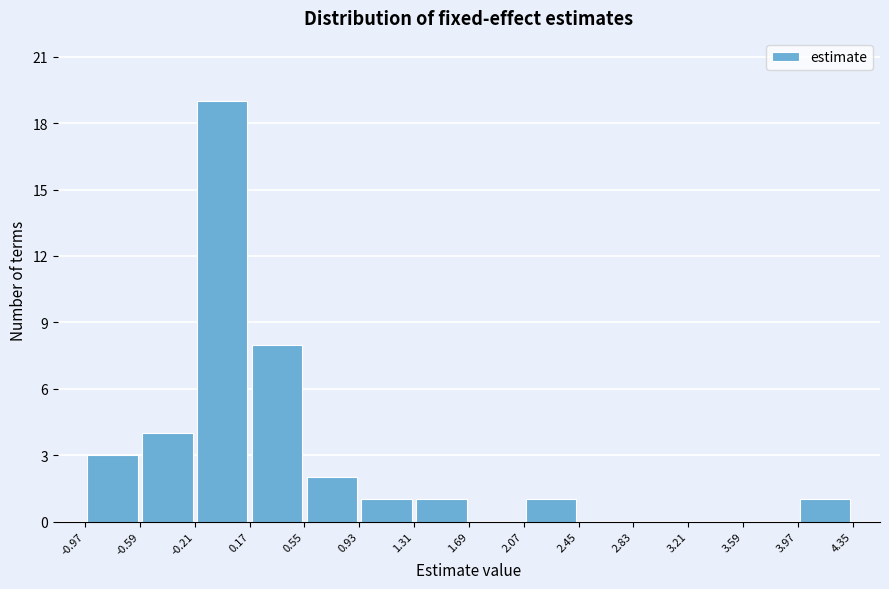

Which range on the x-axis has the tallest bar?

-0.21 to 0.17